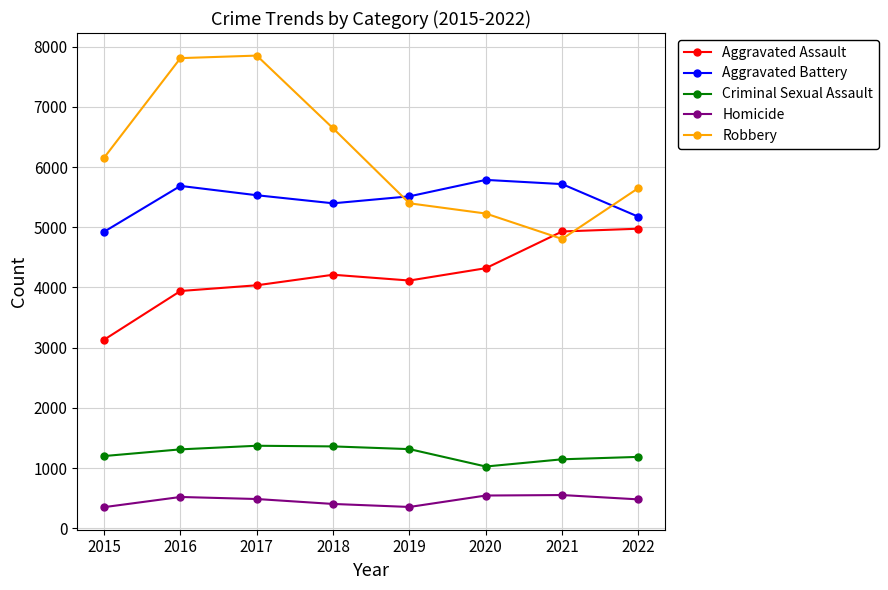

List the series in order of their peak value, lowest first.

Homicide, Criminal Sexual Assault, Aggravated Assault, Aggravated Battery, Robbery